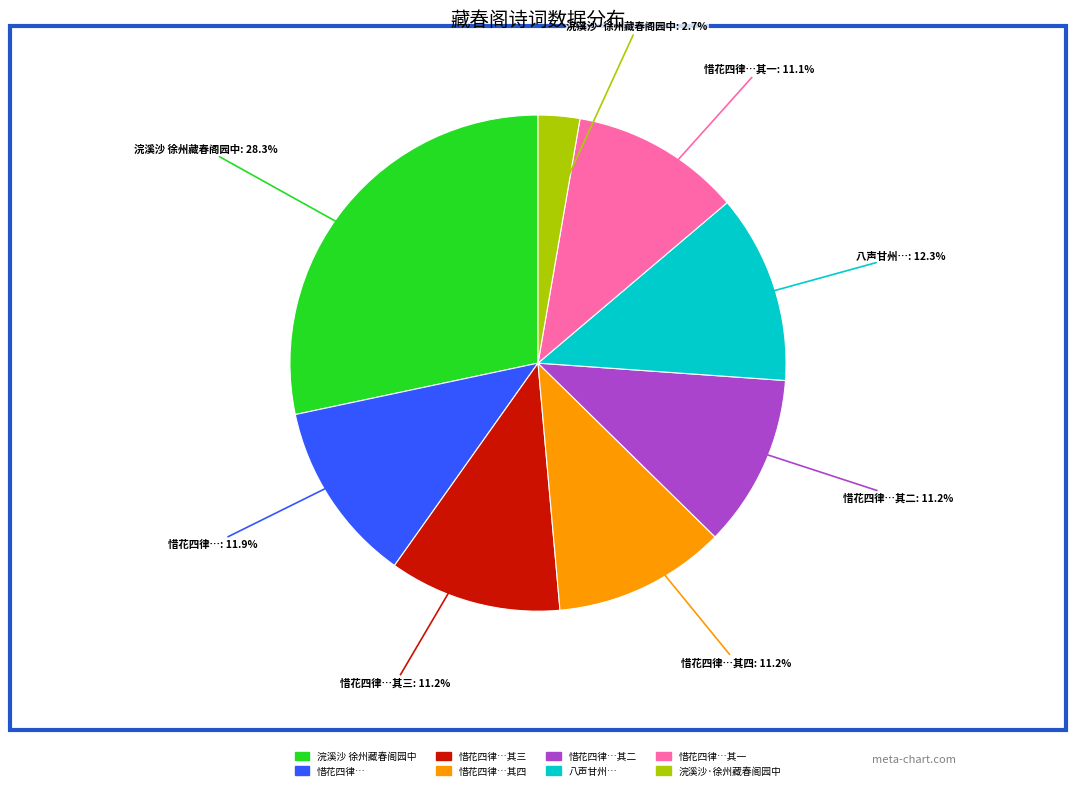

Is there any slice that represents more than half of the pie?

No